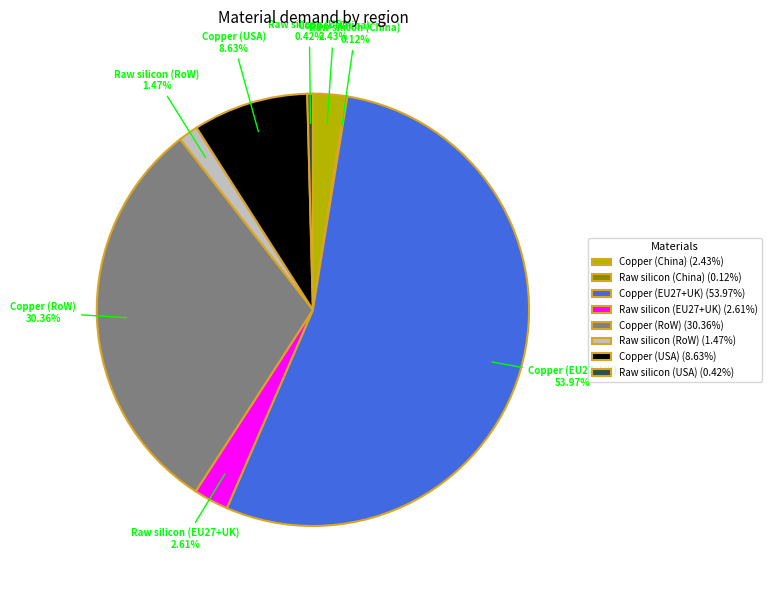

To the nearest percent, what portion does Copper (USA) represent?

9%